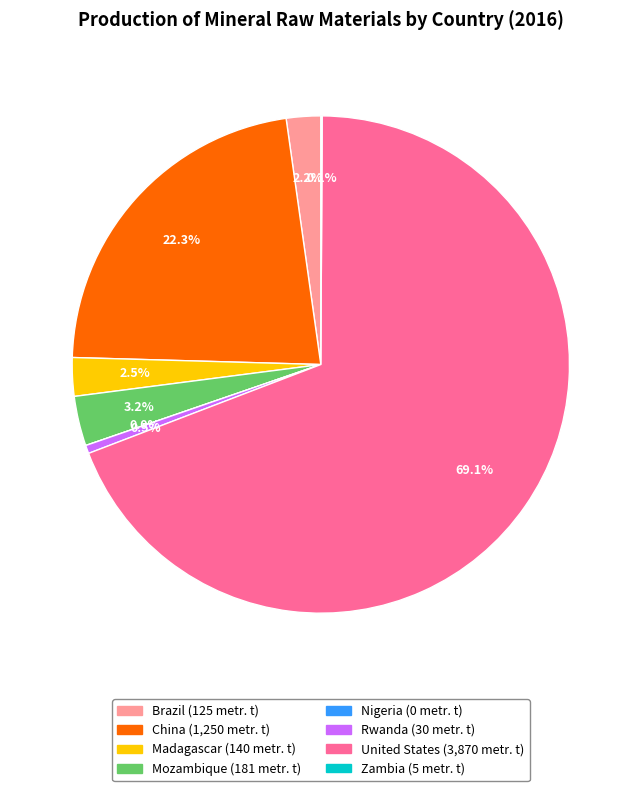

How many slices are in this pie chart?

8